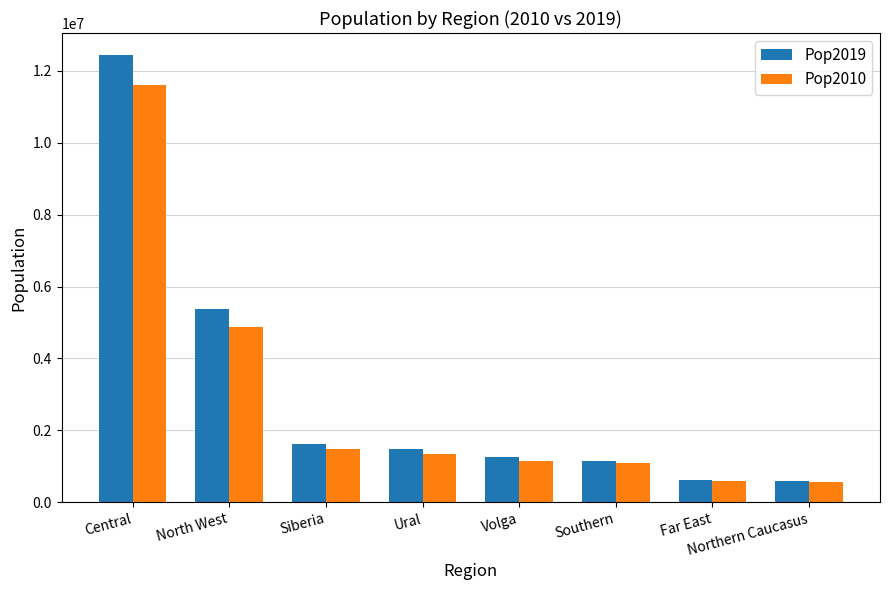

At which category is the sum across all series the highest?

Central